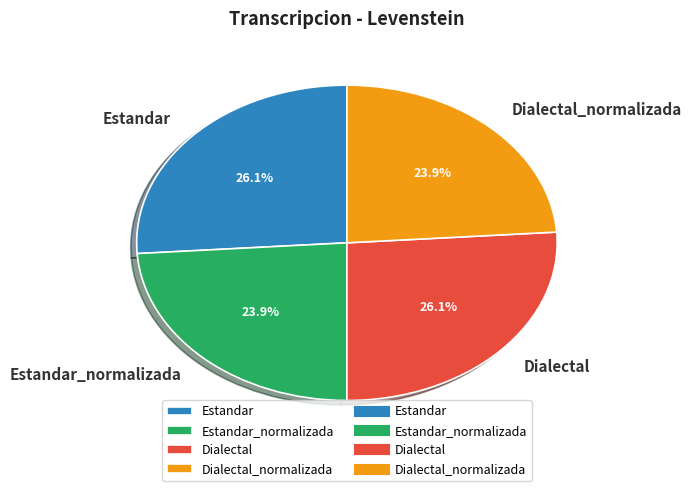

What percentage do Dialectal_normalizada and Estandar_normalizada together represent?

47.8%